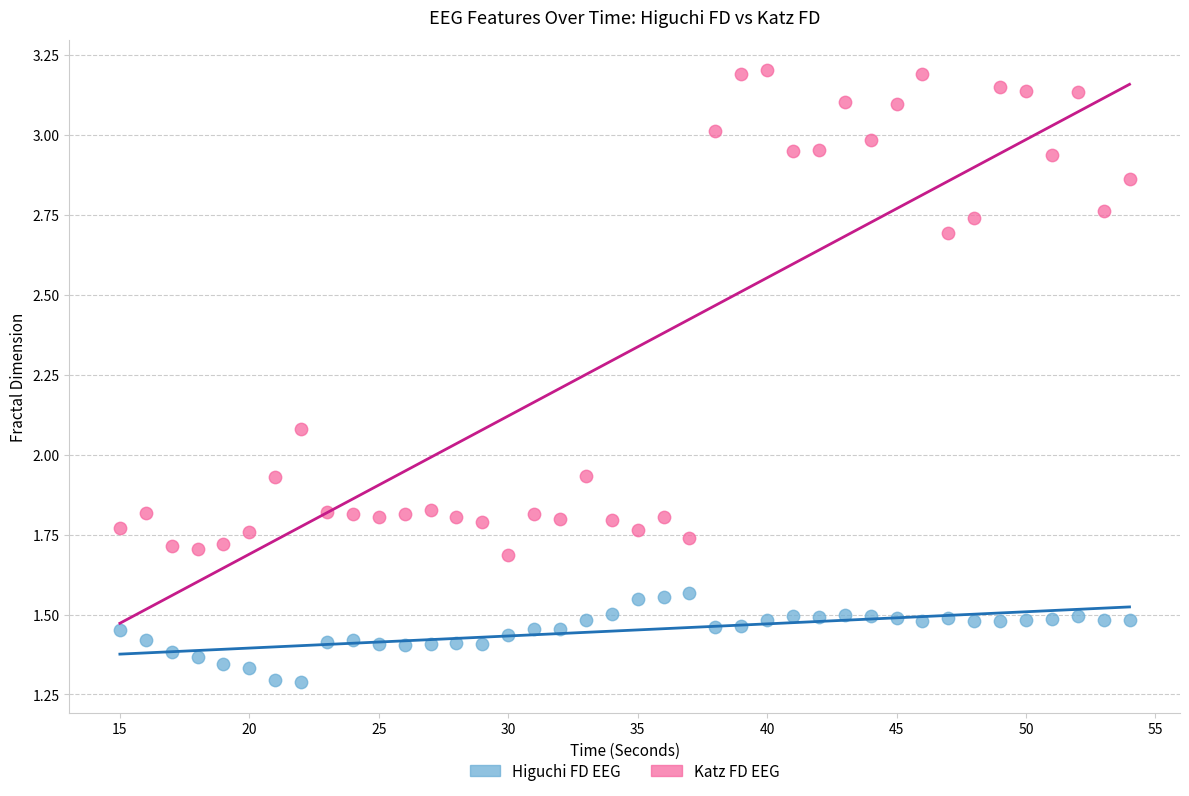

What are all the series names shown in the legend?

Higuchi FD EEG, Katz FD EEG